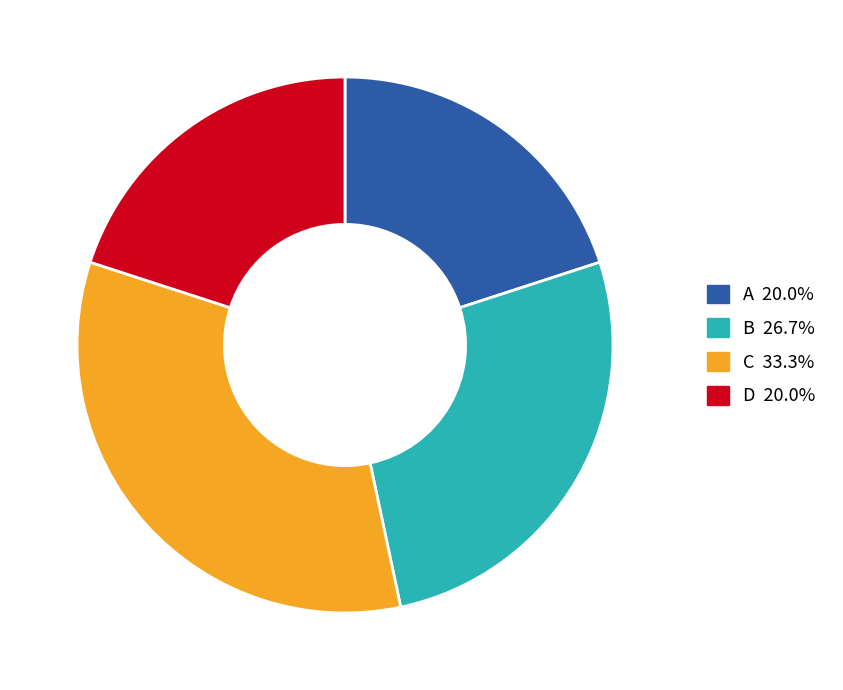

Does any single category account for the majority?

No